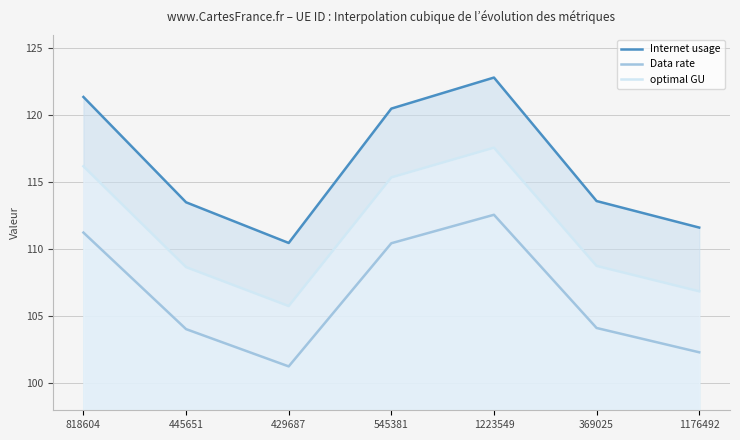

Where is the first local maximum for Internet usage?

1223549